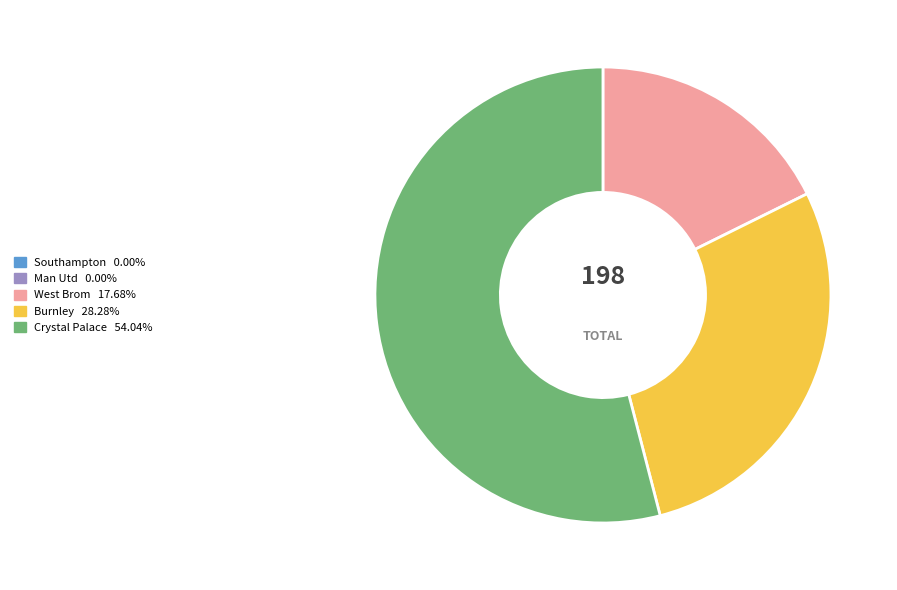

Which category accounts for the majority?

Crystal Palace